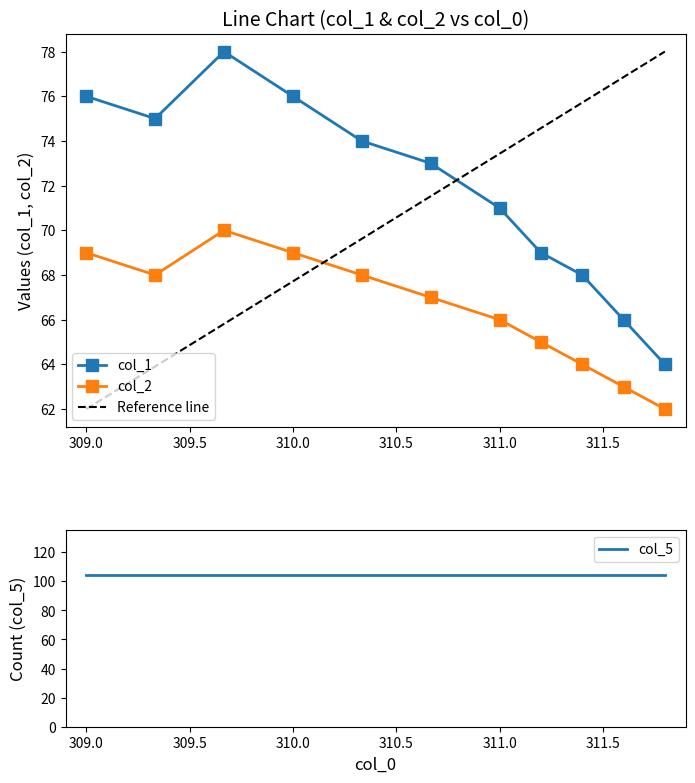

Reading left to right, what are all the values shown in this chart?

col_1: 76	75	78	76	74	73	71	69	68	66	64
col_2: 69	68	70	69	68	67	66	65	64	63	62